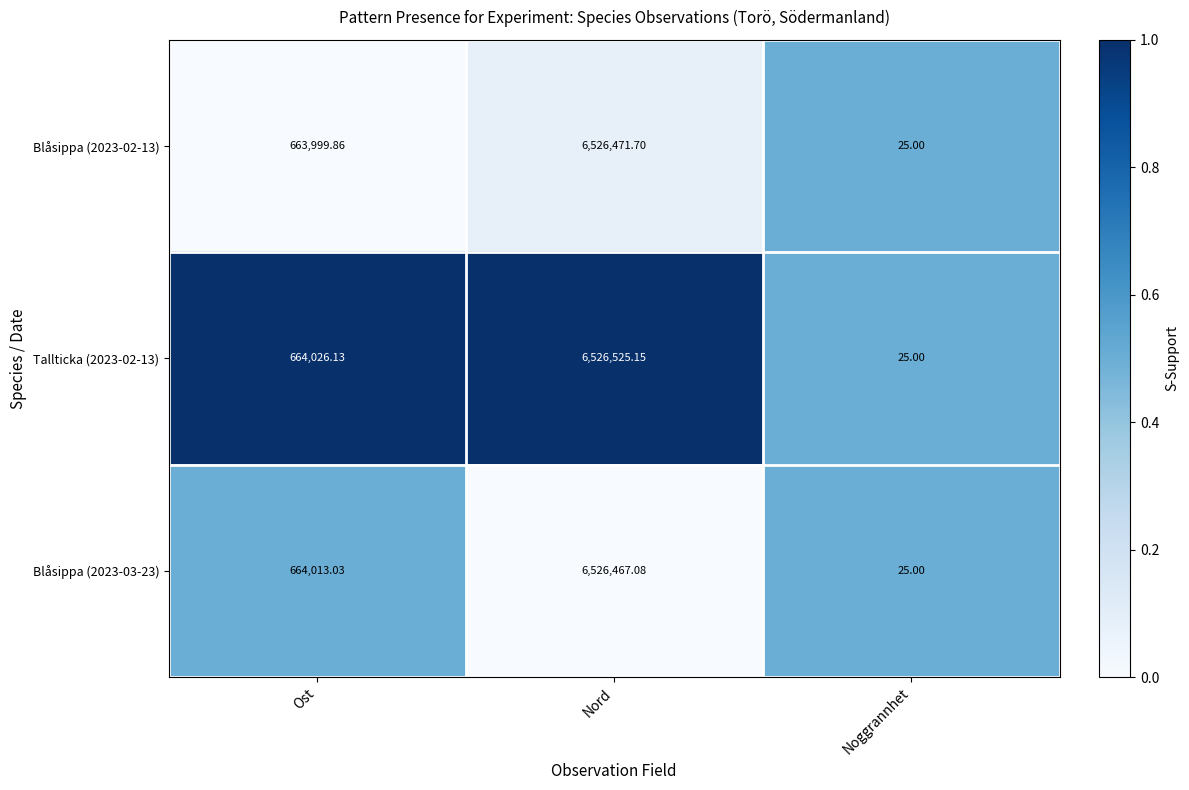

Rank the categories by Blåsippa (2023-02-13) value from lowest to highest.

Noggrannhet, Ost, Nord